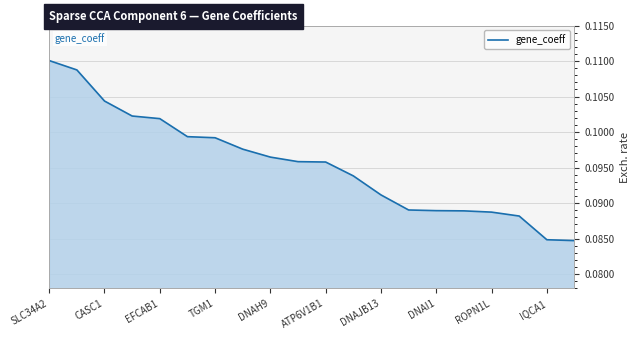

How many lines are shown in the chart?

1